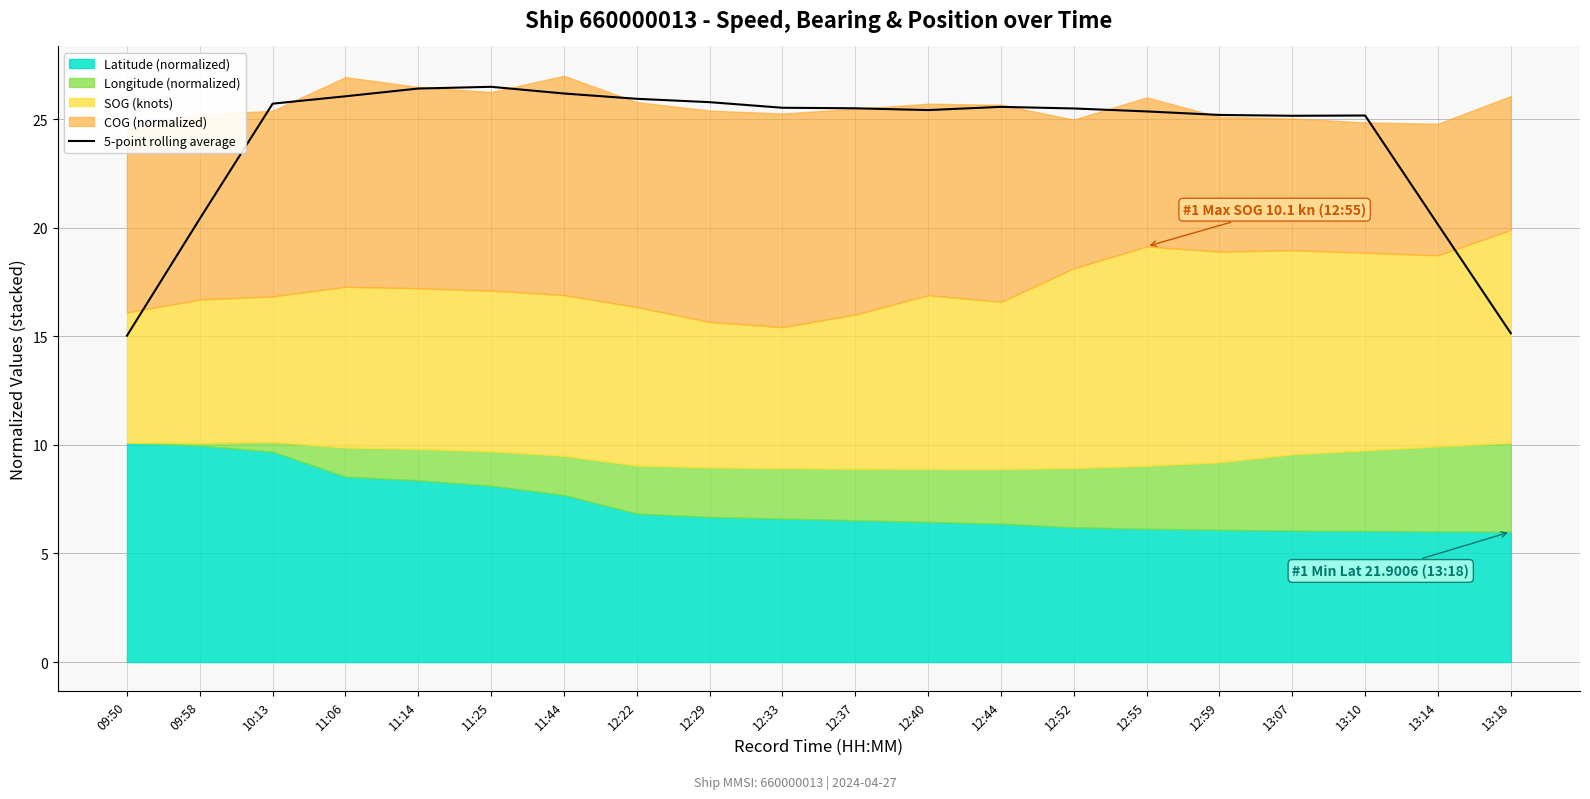

At which category does the chart reach its peak across all series?

11:25